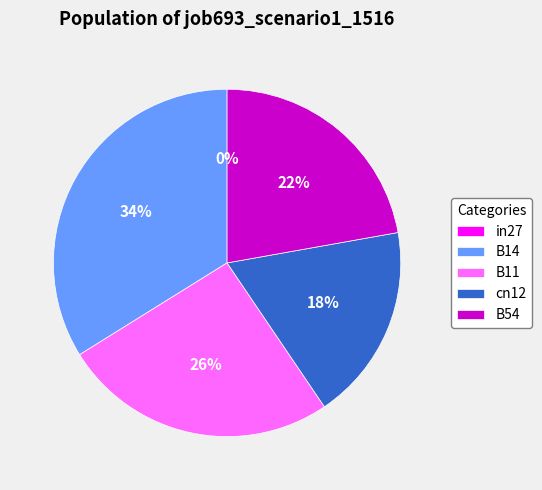

What percentage do in27 and B11 together represent?

25.6%